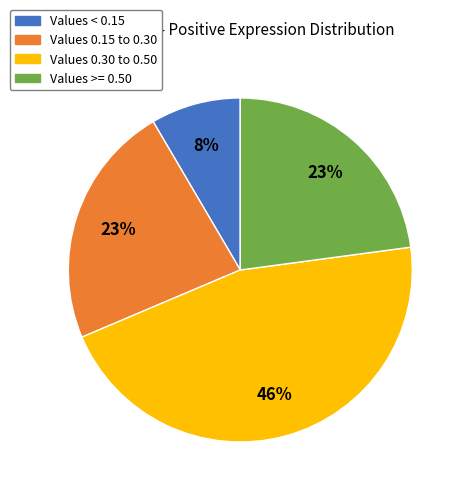

Is there a majority slice in this chart?

No